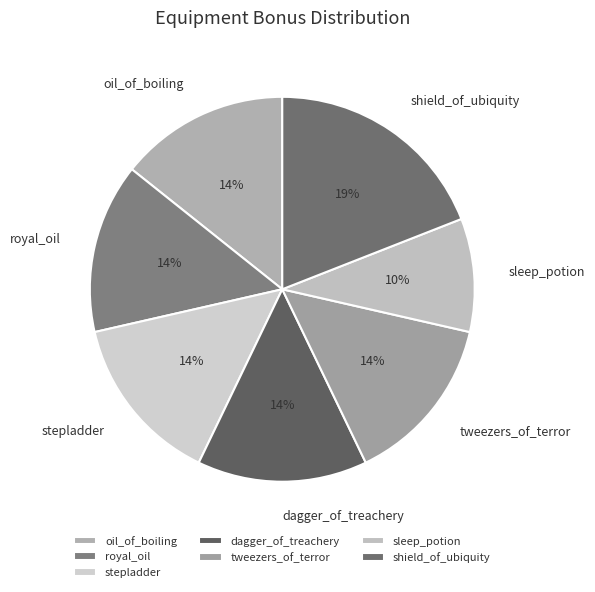

Is the sum of dagger_of_treachery and royal_oil greater than half?

No